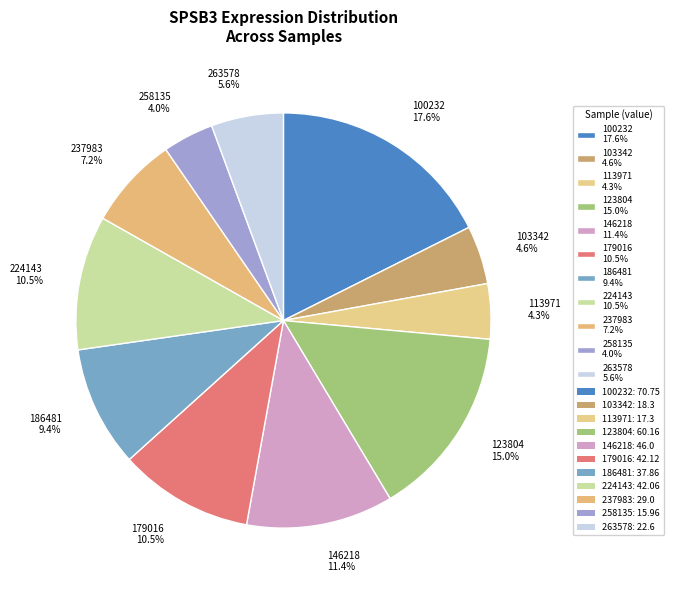

Count the number of slices in the pie.

11